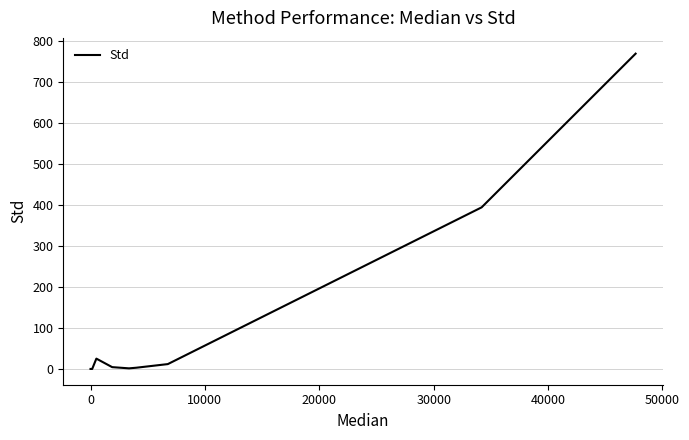

What is the difference between the maximum and minimum values?

769.5